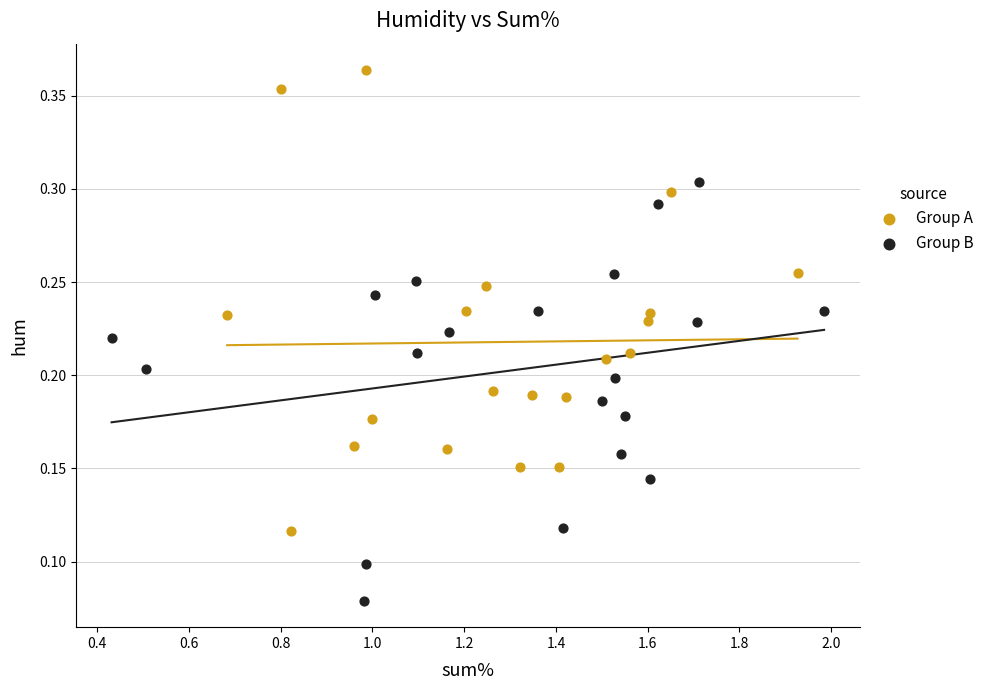

Which series reaches the minimum Y coordinate?

Group B